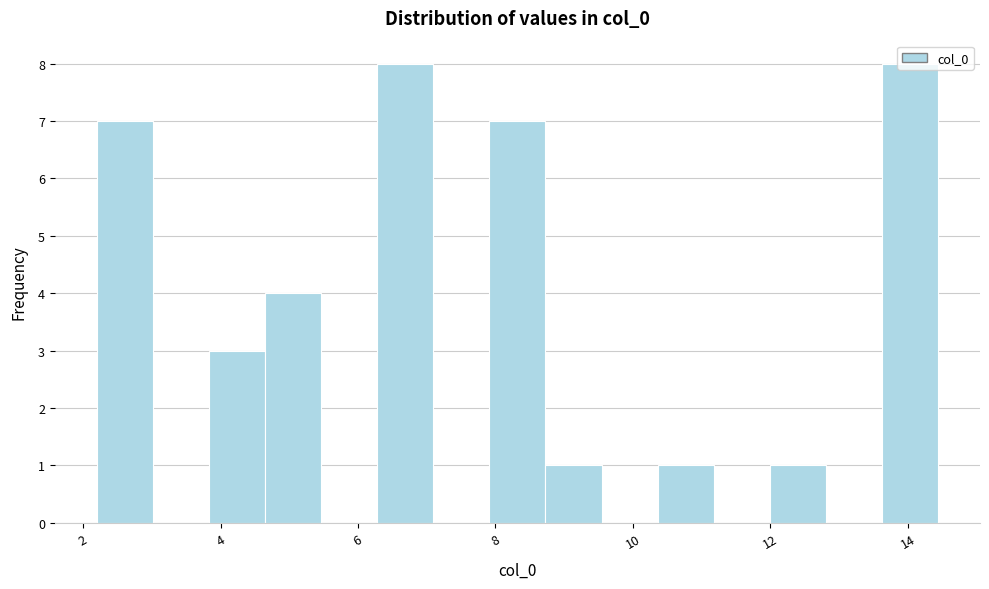

What is the height of the bar covering 10.4 to 11.2 on the x-axis? Neither the bar edges nor the heights are printed on the chart, so give them approximately, as read against the axes.

1